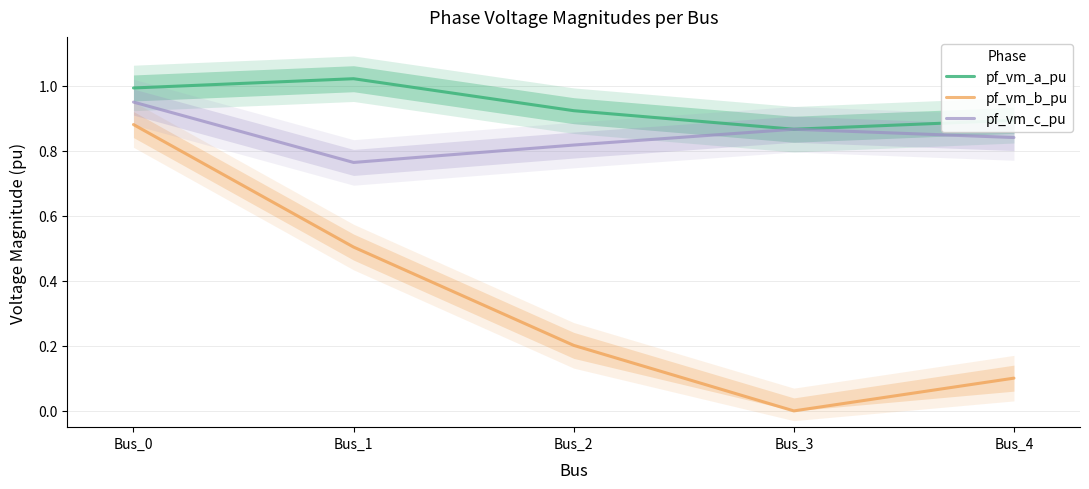

What is the value of the pf_vm_a_pu point at the 5th from the left?

0.9